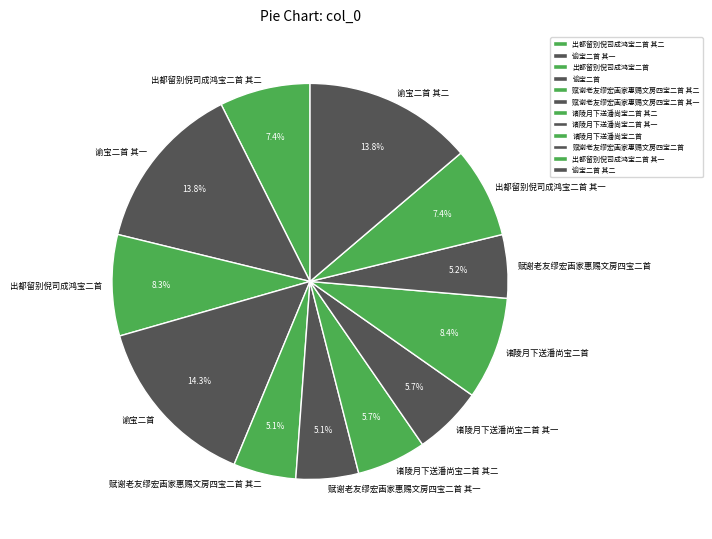

To the nearest percent, what is the difference between the largest and smallest slice percentages?

9%